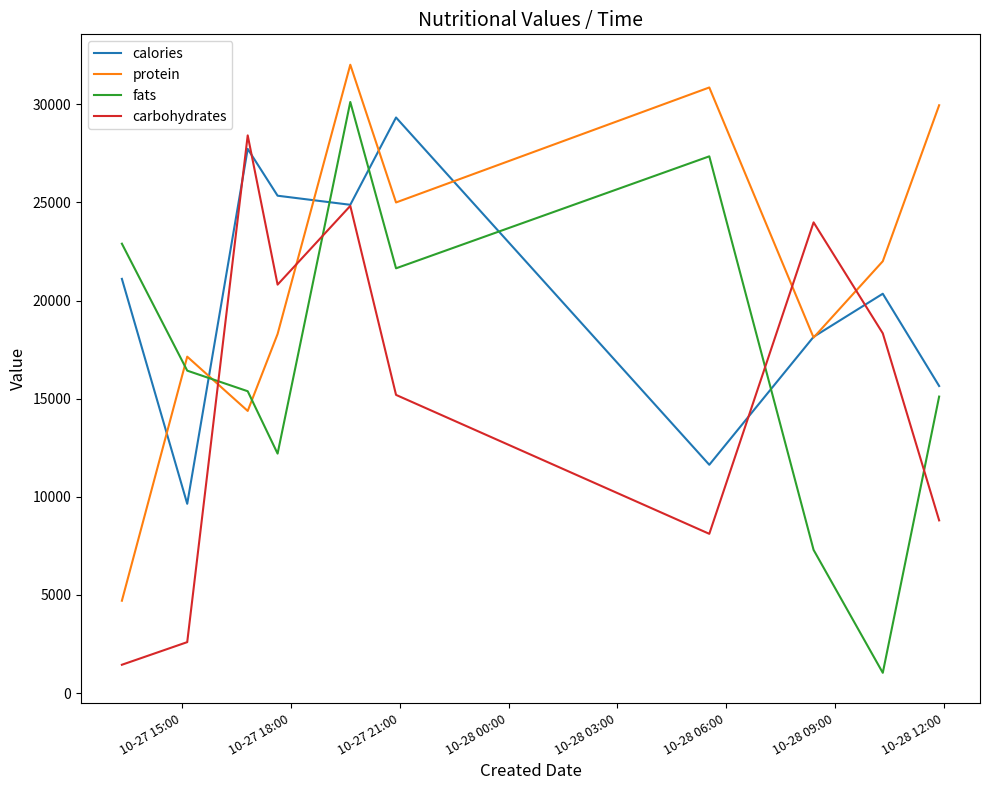

What is the average value of the fats series?

16947.2